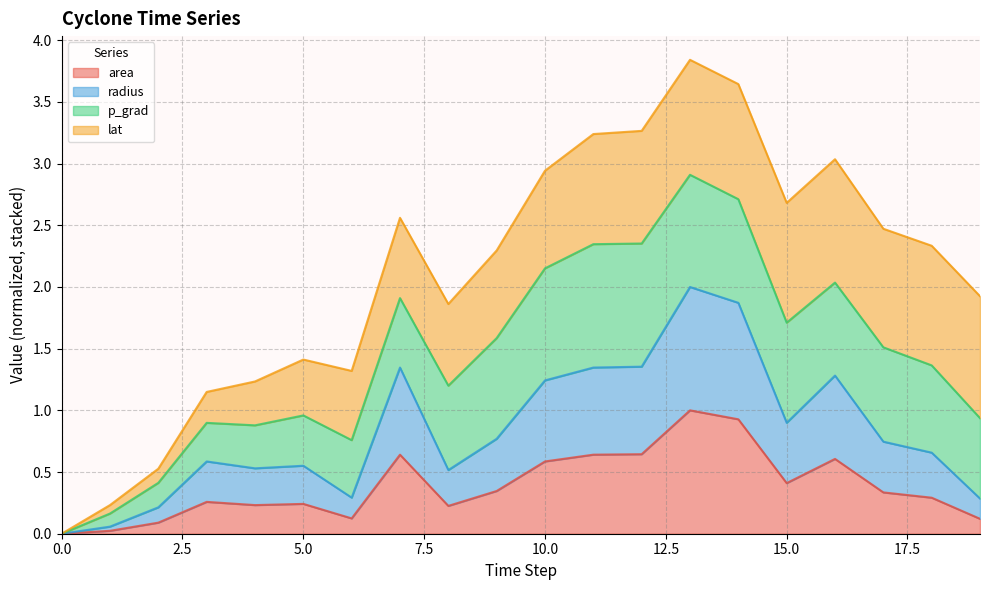

What is the highest value of the area series?

1.0